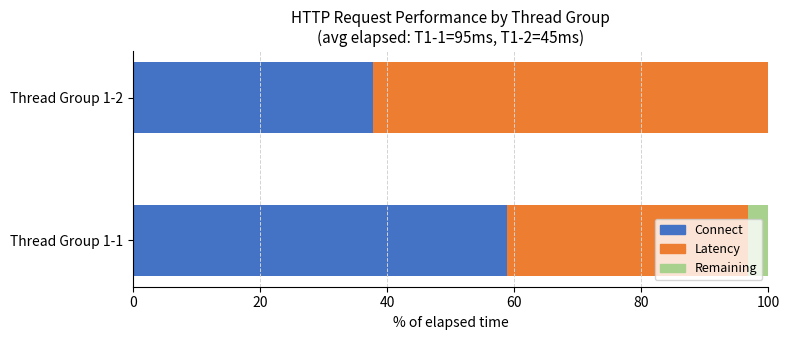

What is the sum of all Connect values?

96.7